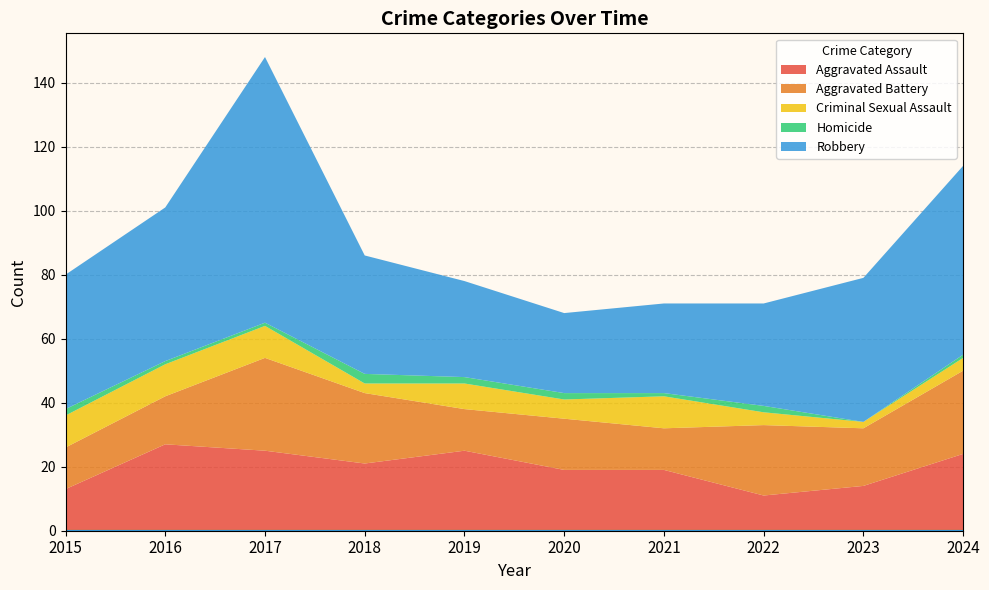

Which category has the lowest value across all series?

2023